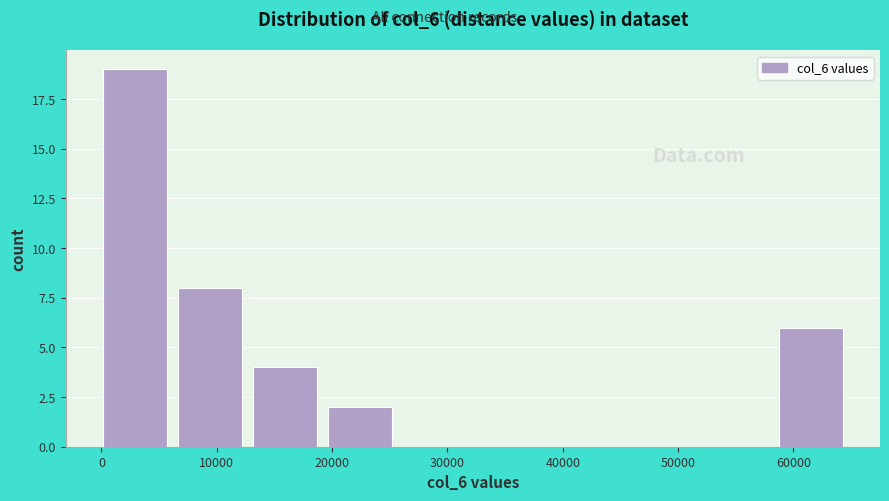

Over which range of the x-axis is the bar tallest?

0 to 7000